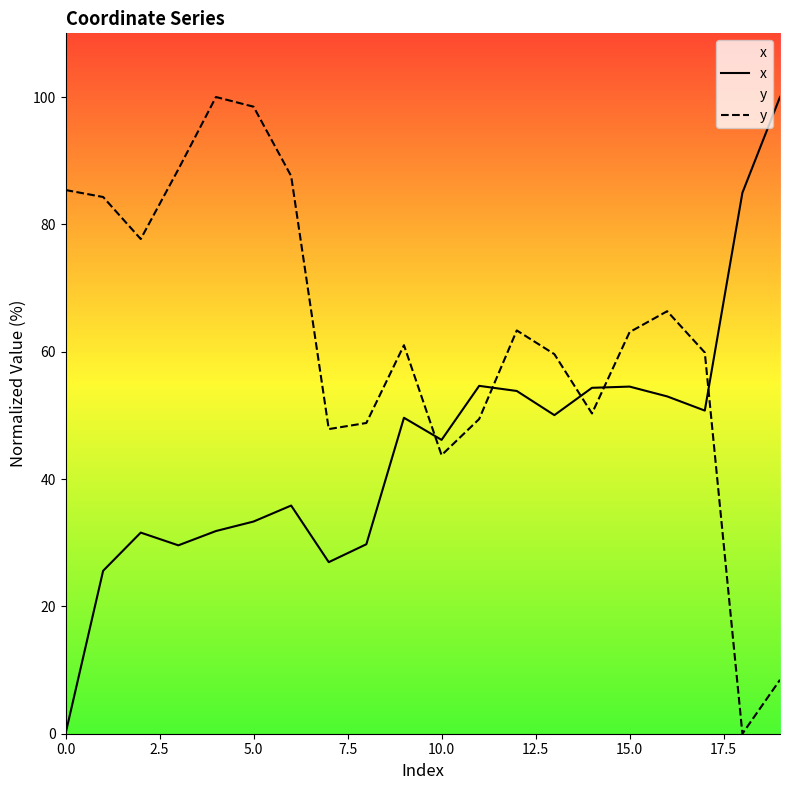

At which label is y closest to 50?

14